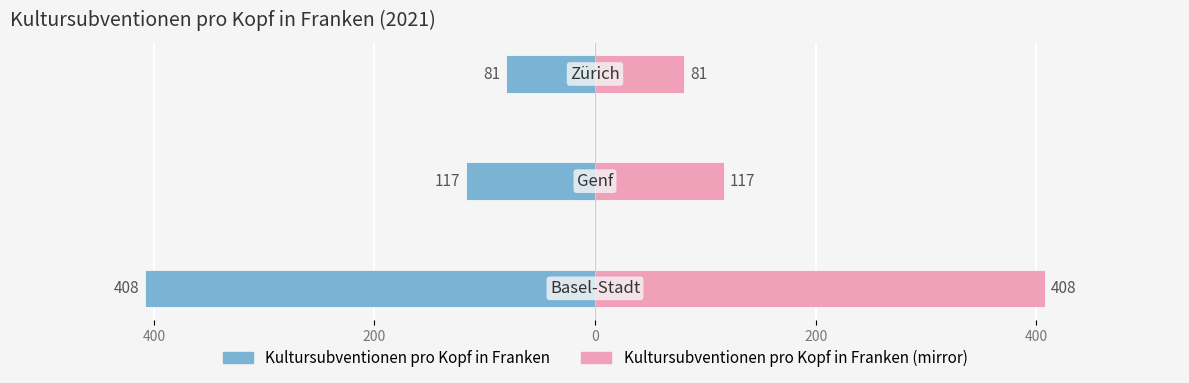

Reading left to right, transcribe all the data shown in this chart.

Kultursubventionen pro Kopf (CHF): -408	-117	-81
Kultursubventionen pro Kopf (CHF) [mirror]: 408	117	81